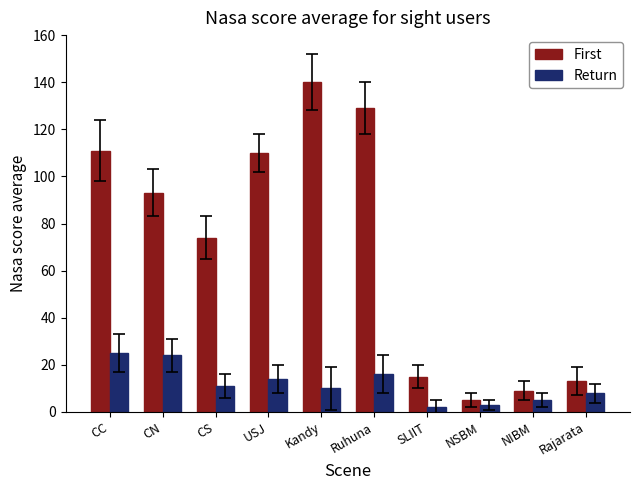

Count the number of categories in the chart.

10